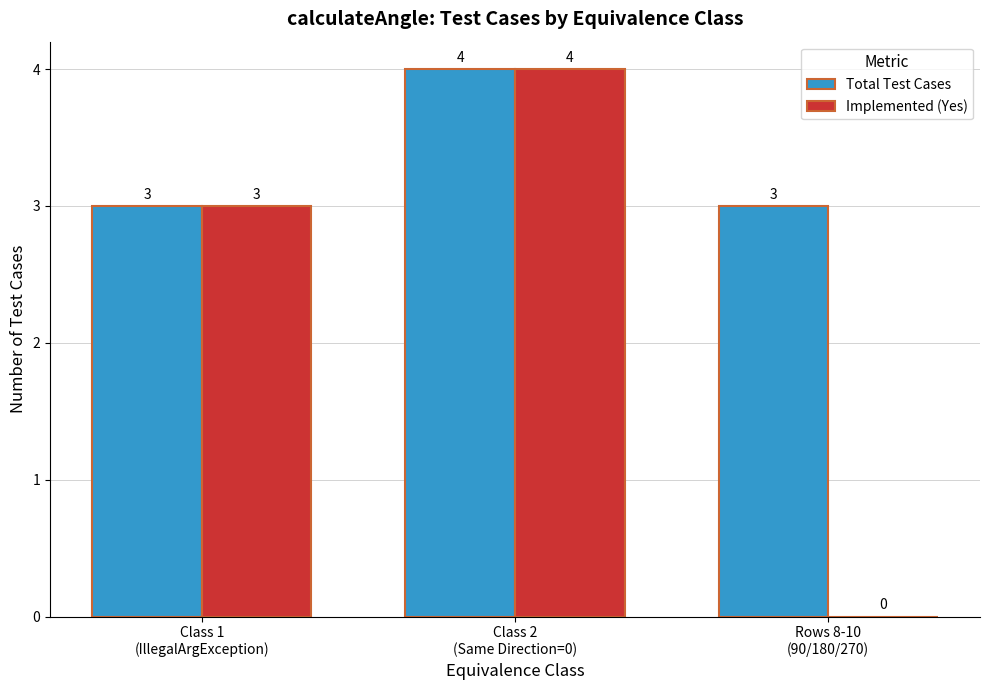

What is the maximum value shown in the chart?

4